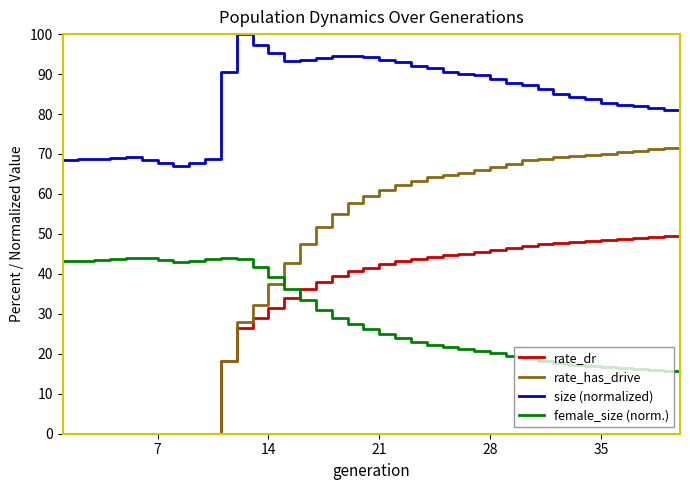

True or false: rate_has_drive and size (normalized) cross at least once.

False